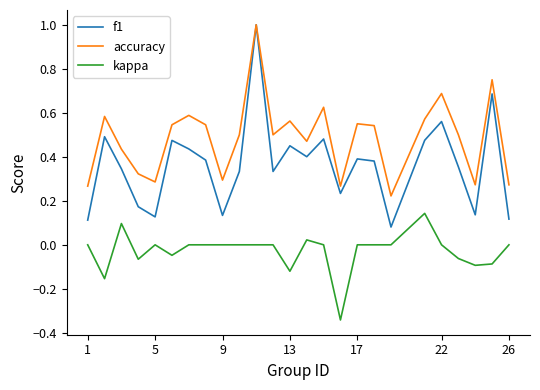

How many lines are shown in the chart?

3